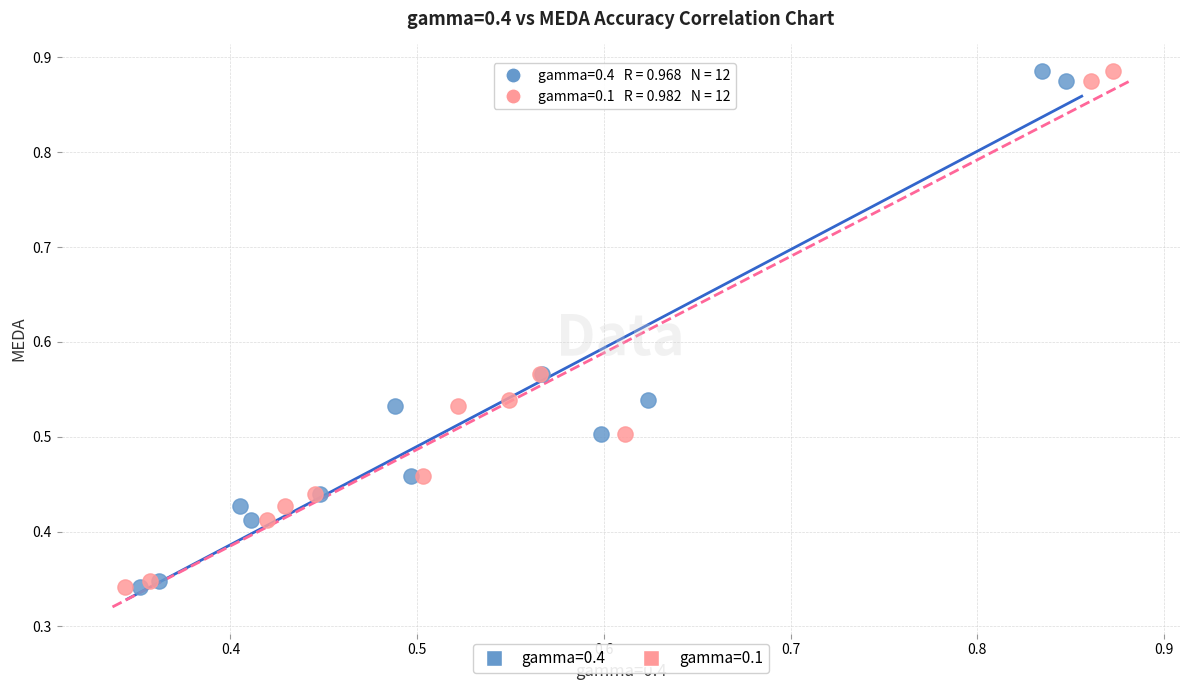

What are all the series names shown in the legend?

gamma=0.4, gamma=0.1